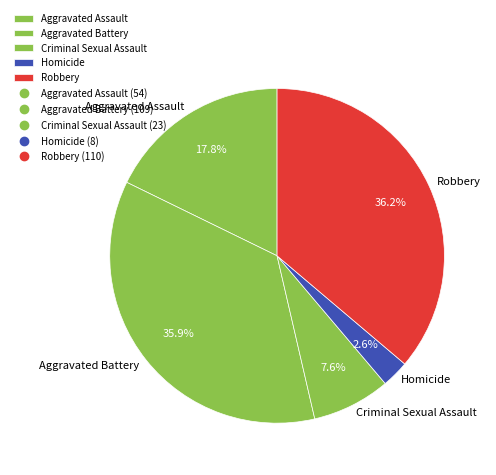

What portion of the pie excludes Criminal Sexual Assault?

92.4%